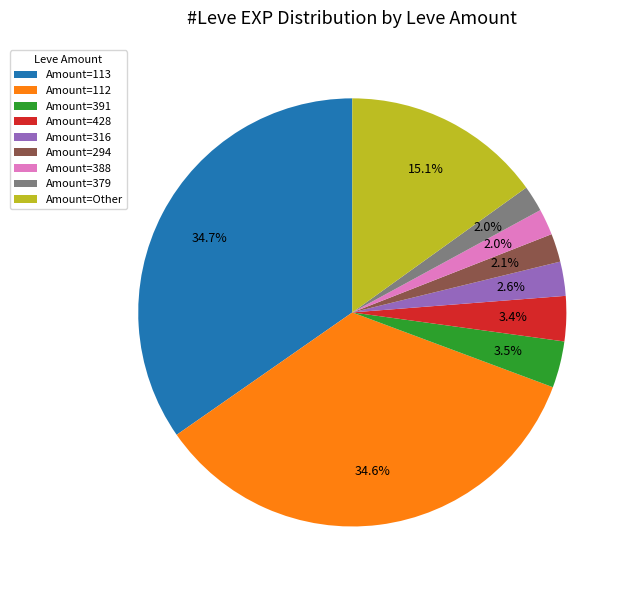

To the nearest percent, what is the average slice percentage?

11%